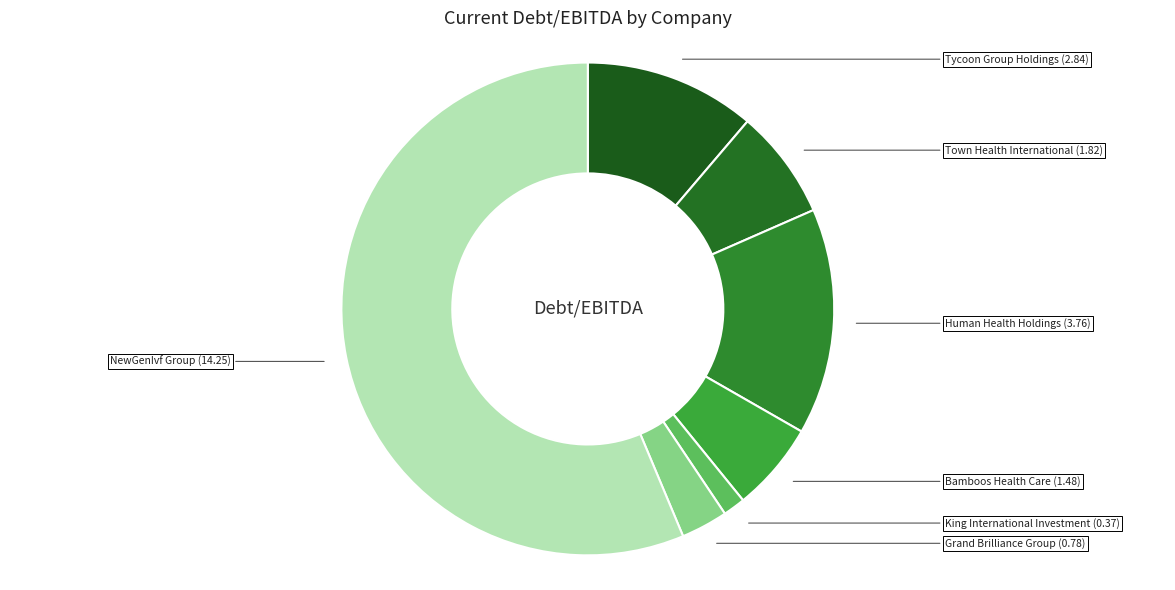

Rank the categories by value from highest to lowest.

NewGenIvf Group, Human Health Holdings, Tycoon Group Holdings, Town Health International, Bamboos Health Care, Grand Brilliance Group, King International Investment